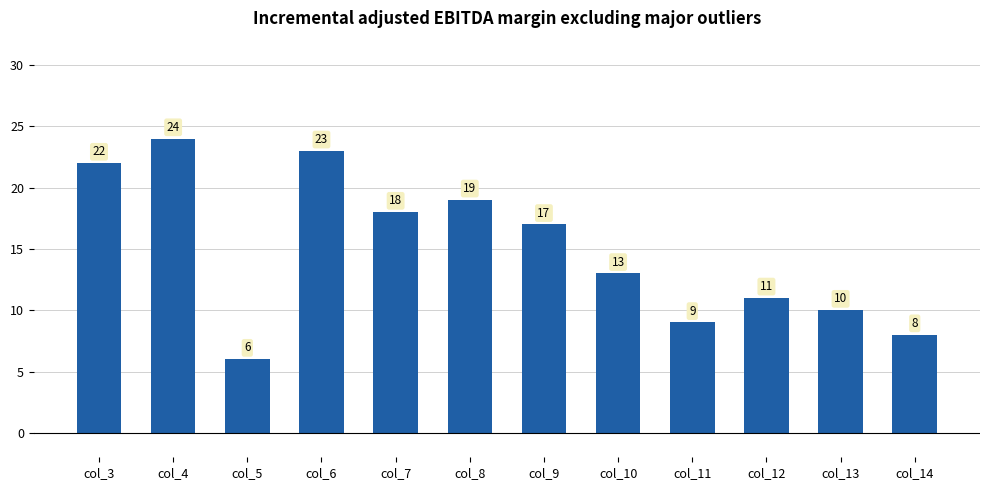

The value at col_6 is 37. True or false?

False